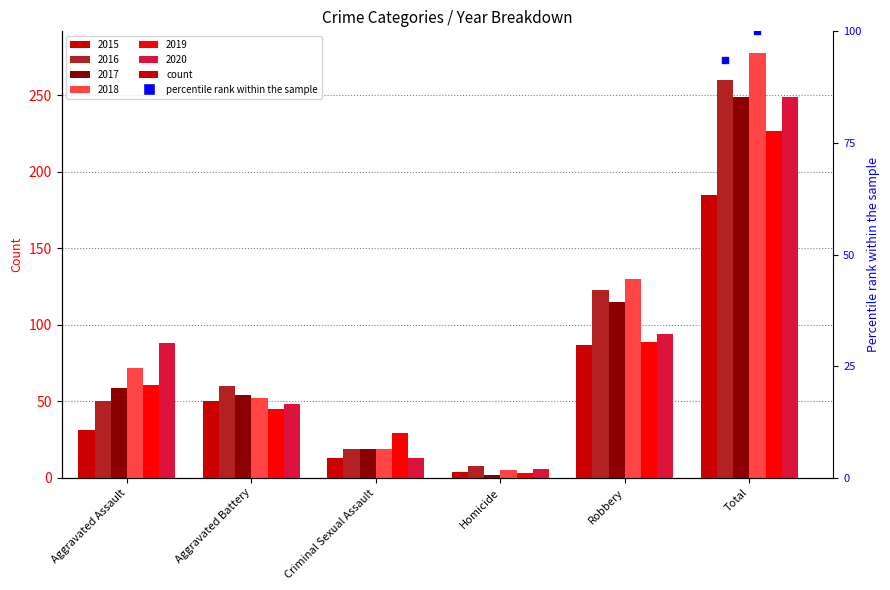

Which series has the widest spread of Y values?

2018